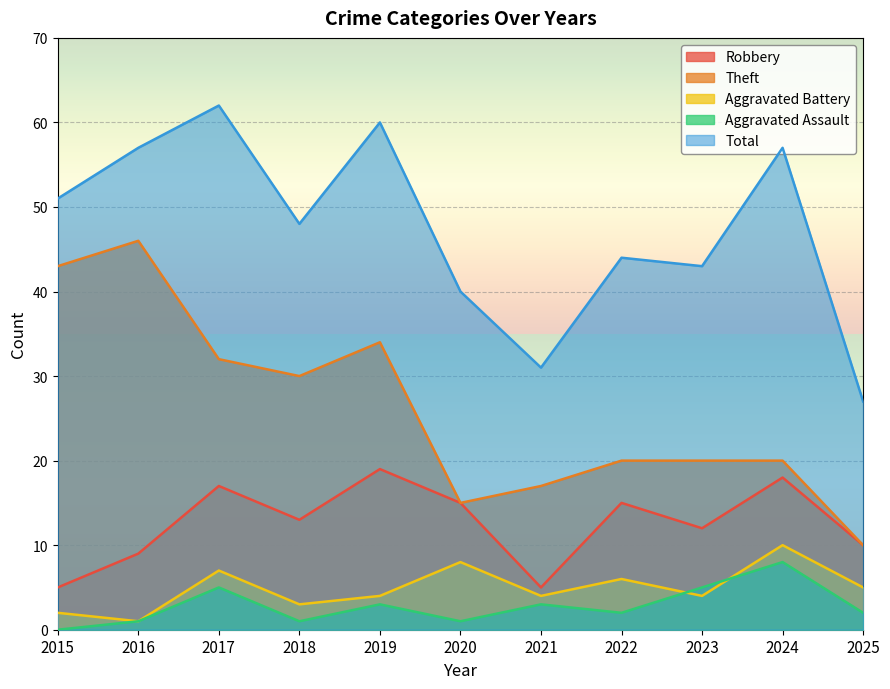

What is the lowest value of the Theft series?

10